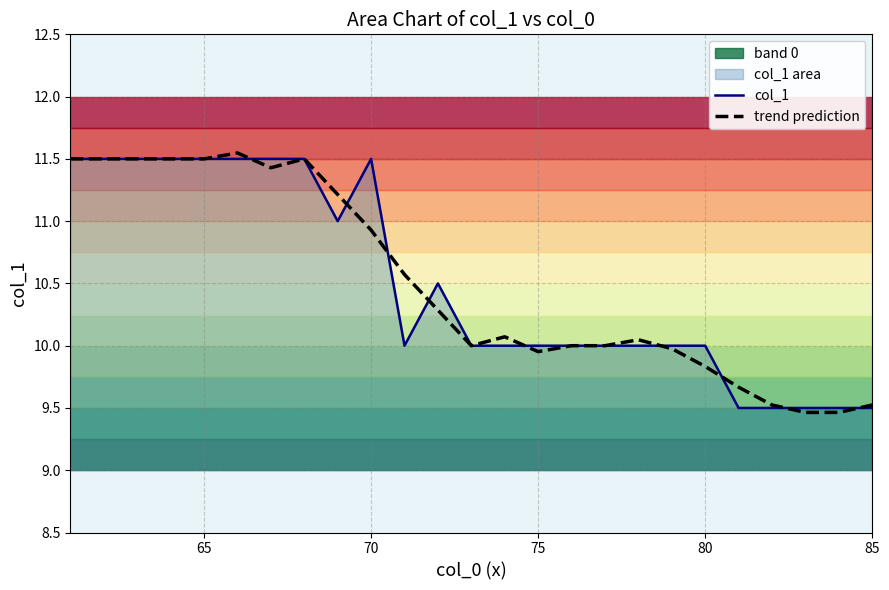

Rank the series by their average value, from highest to lowest.

trend prediction, col_1